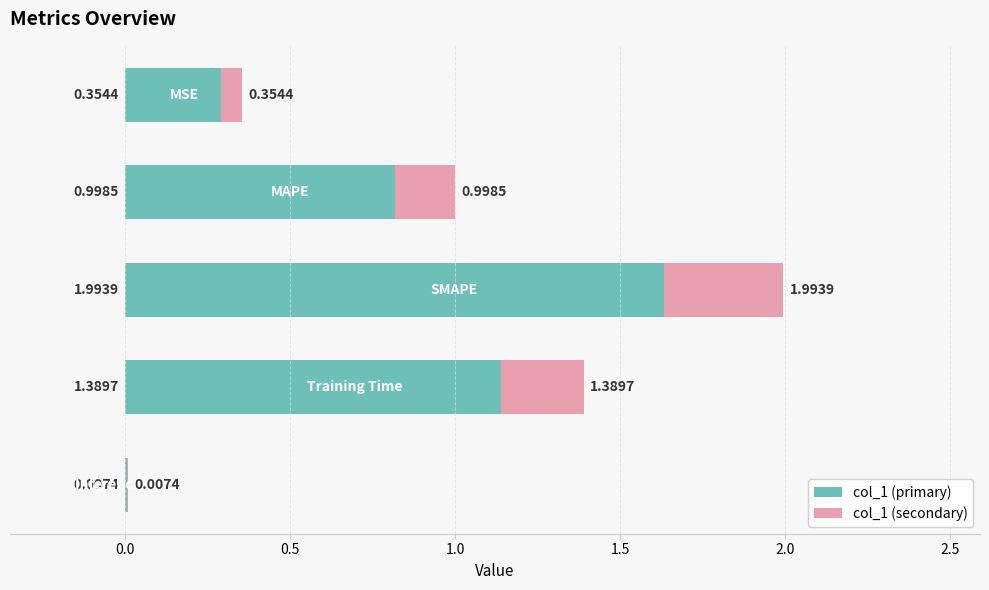

Reading right to left, list all the values displayed in this chart.

0.0	1.4	2.0	1.0	0.4